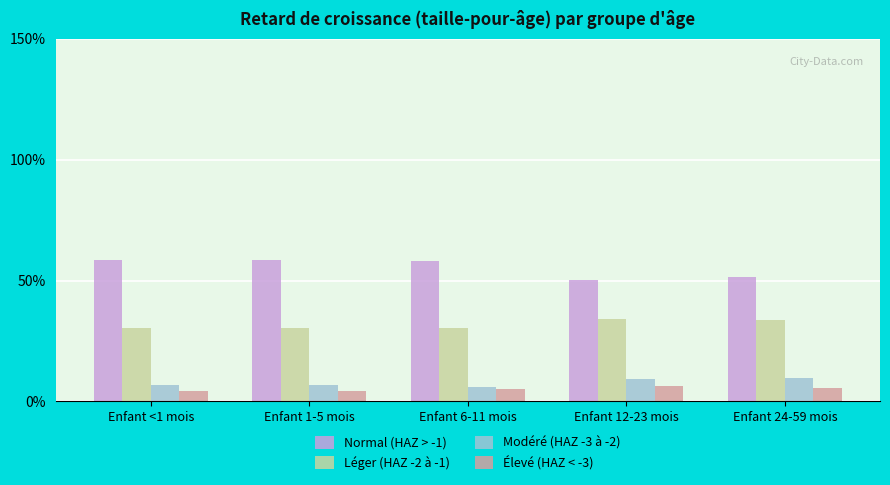

What is the label of the 1st bar from the right?

Enfant 24-59 mois